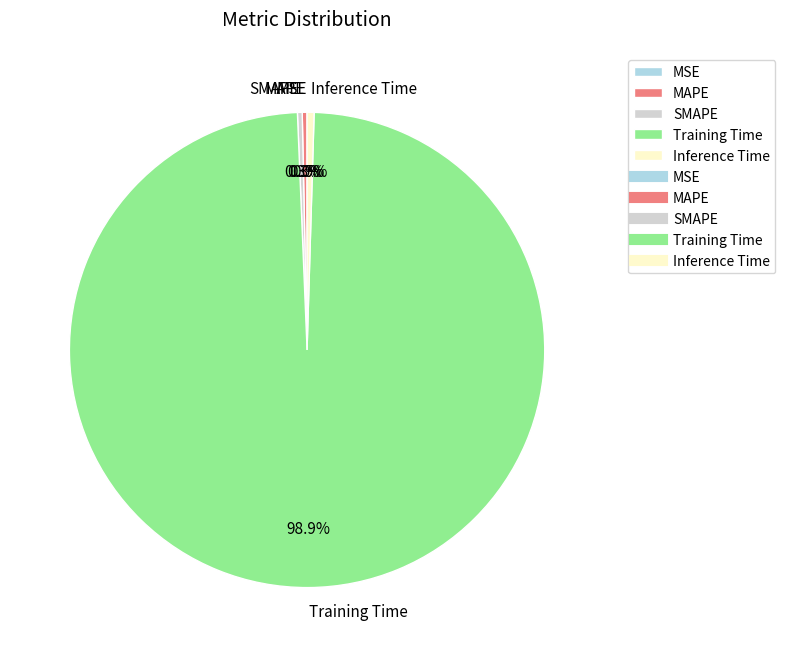

Which category has the biggest portion of the pie?

Training Time